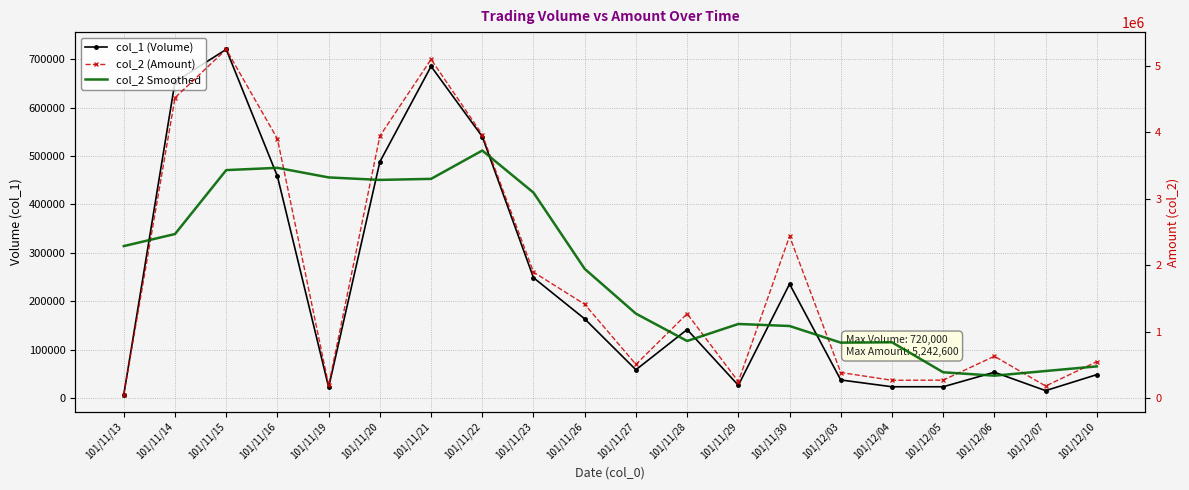

At which category is the sum across all series the highest?

101/11/15